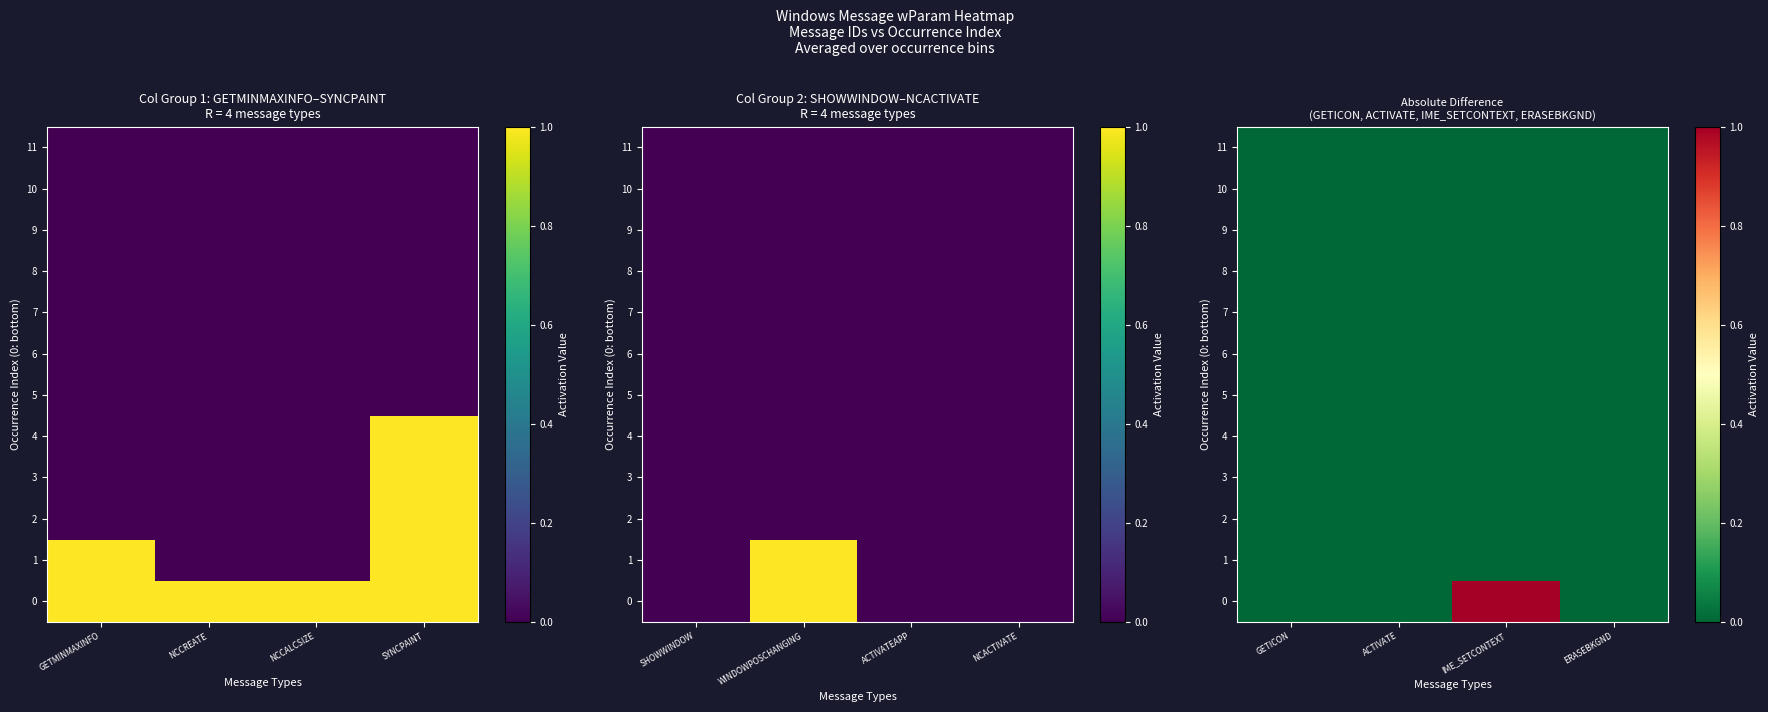

Rank the series at ACTIVATE from lowest to highest value.

0, 1, 2, 3, 4, 5, 6, 7, 8, 9, 10, 11